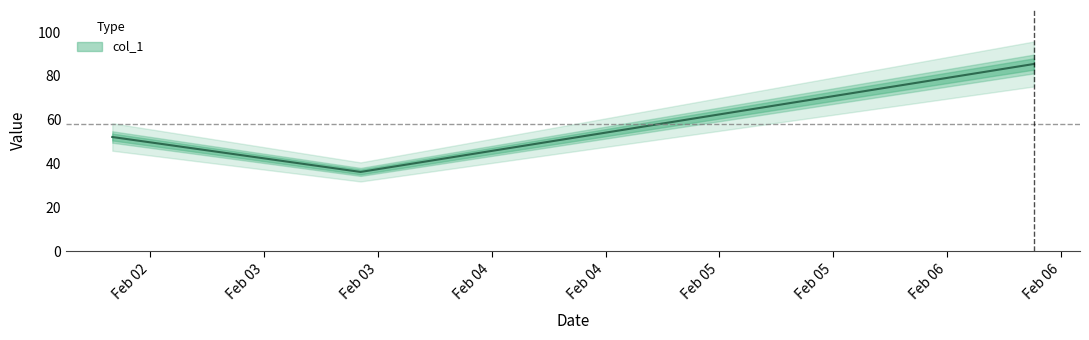

At which category does the chart reach its minimum across all series?

2019-02-03 10:11:35